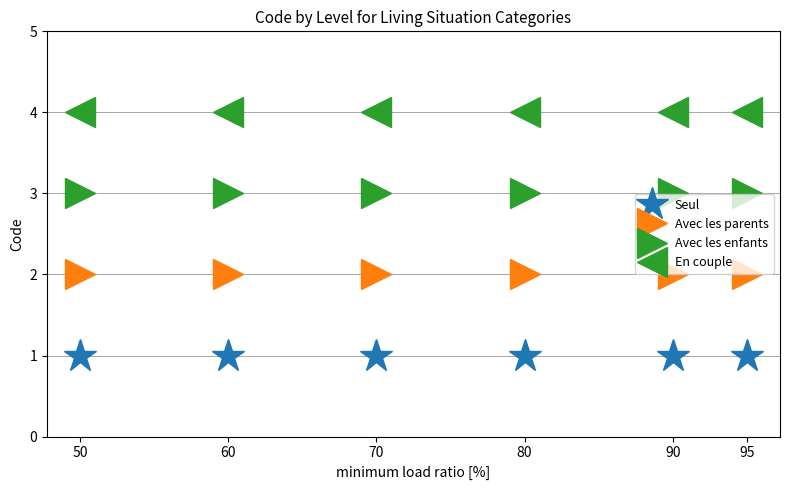

Reading right to left, list all the values displayed in this chart.

Seul: 1	1	1	1	1	1
Avec les parents: 2	2	2	2	2	2
Avec les enfants: 3	3	3	3	3	3
En couple: 4	4	4	4	4	4